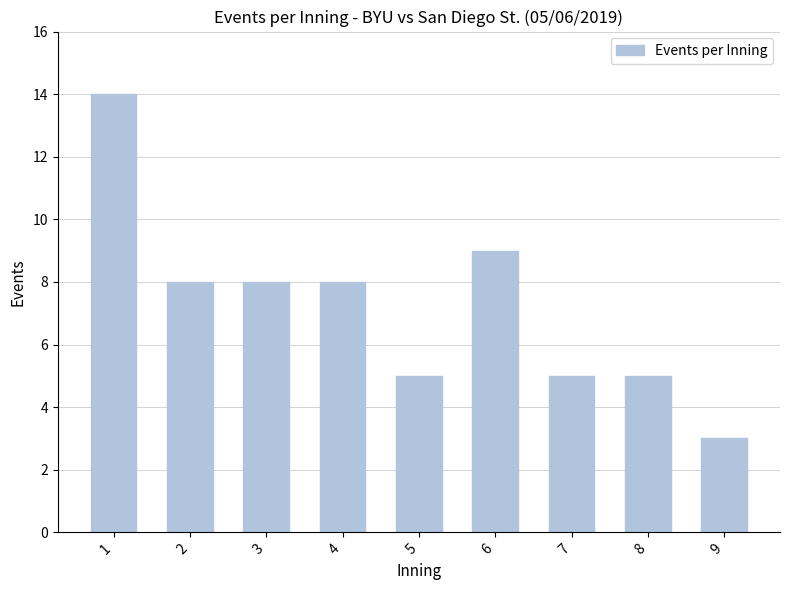

What is the difference between the second highest and second lowest values?

4